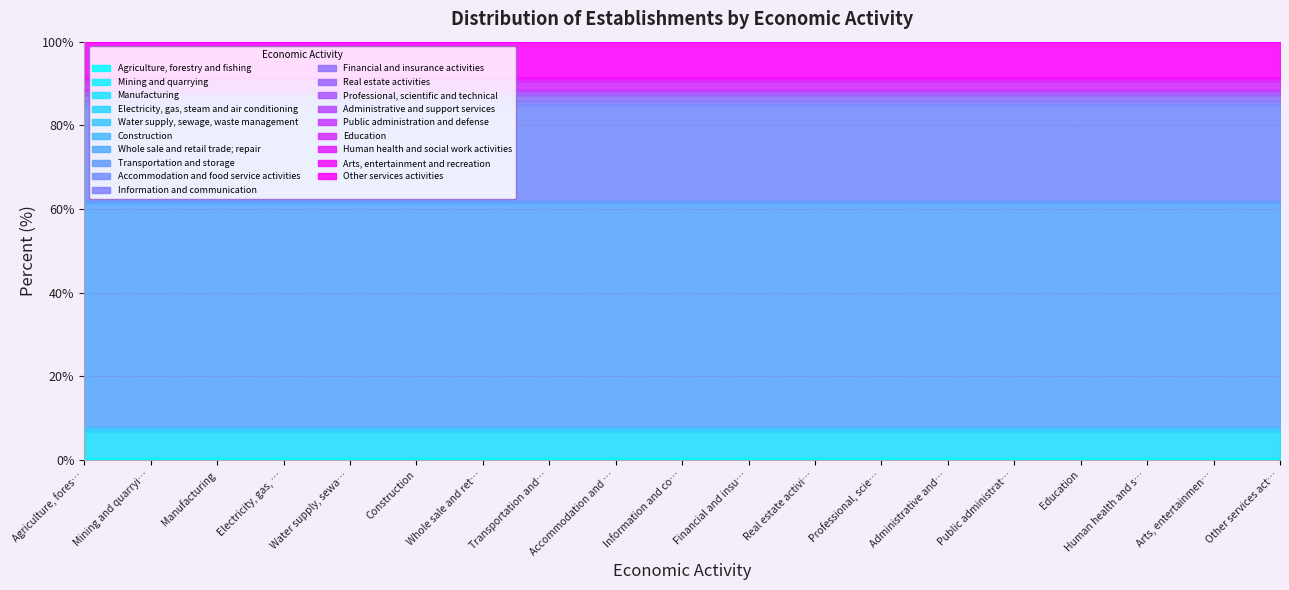

Where is the first local minimum?

Mining and quarrying